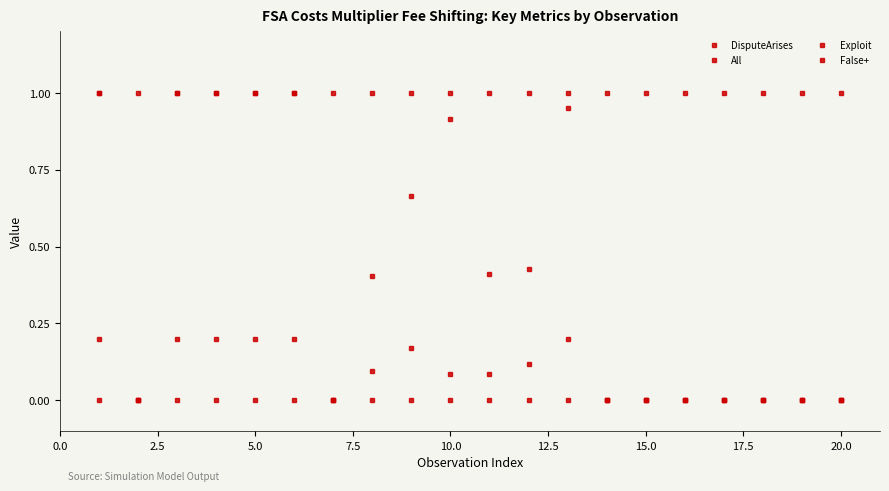

How many data points does each series have?

20